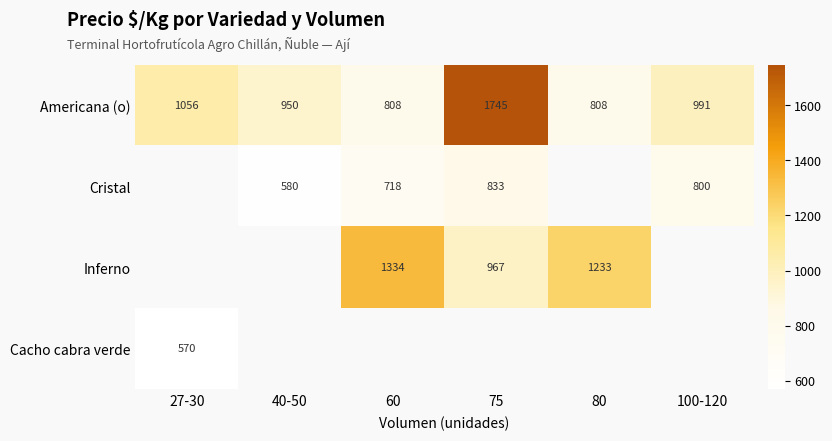

Between 75 and 60, which is larger?

75